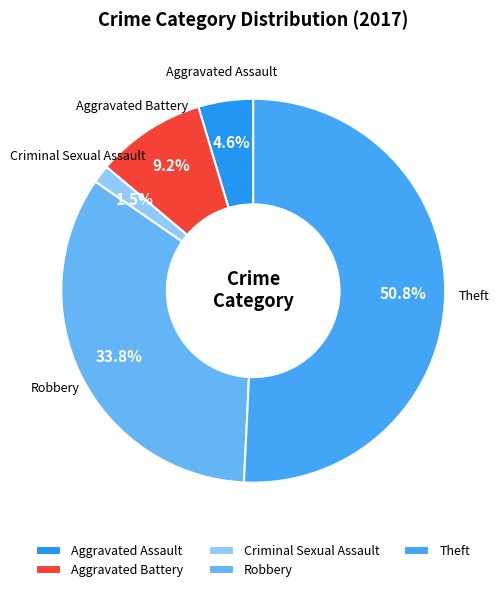

The Robbery slice represents 45% of the pie. True or false?

False